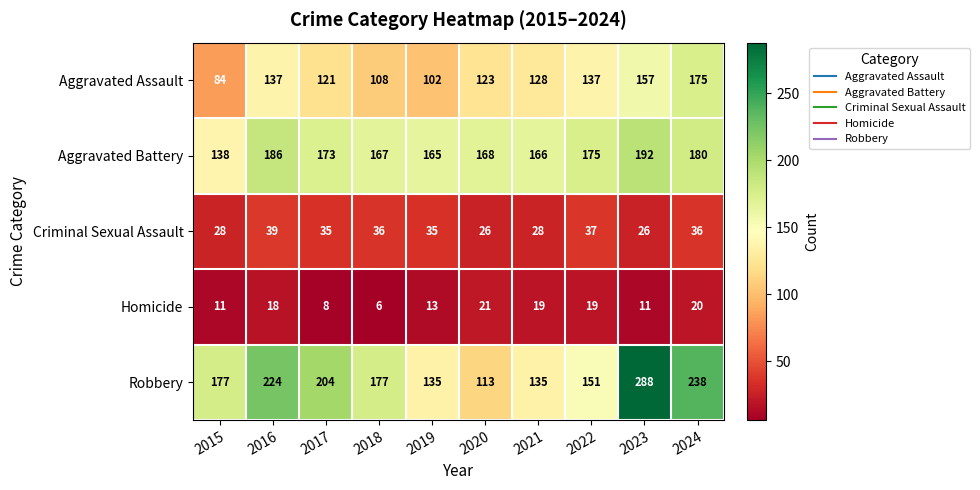

What is the sum of all Aggravated Battery values?

1710